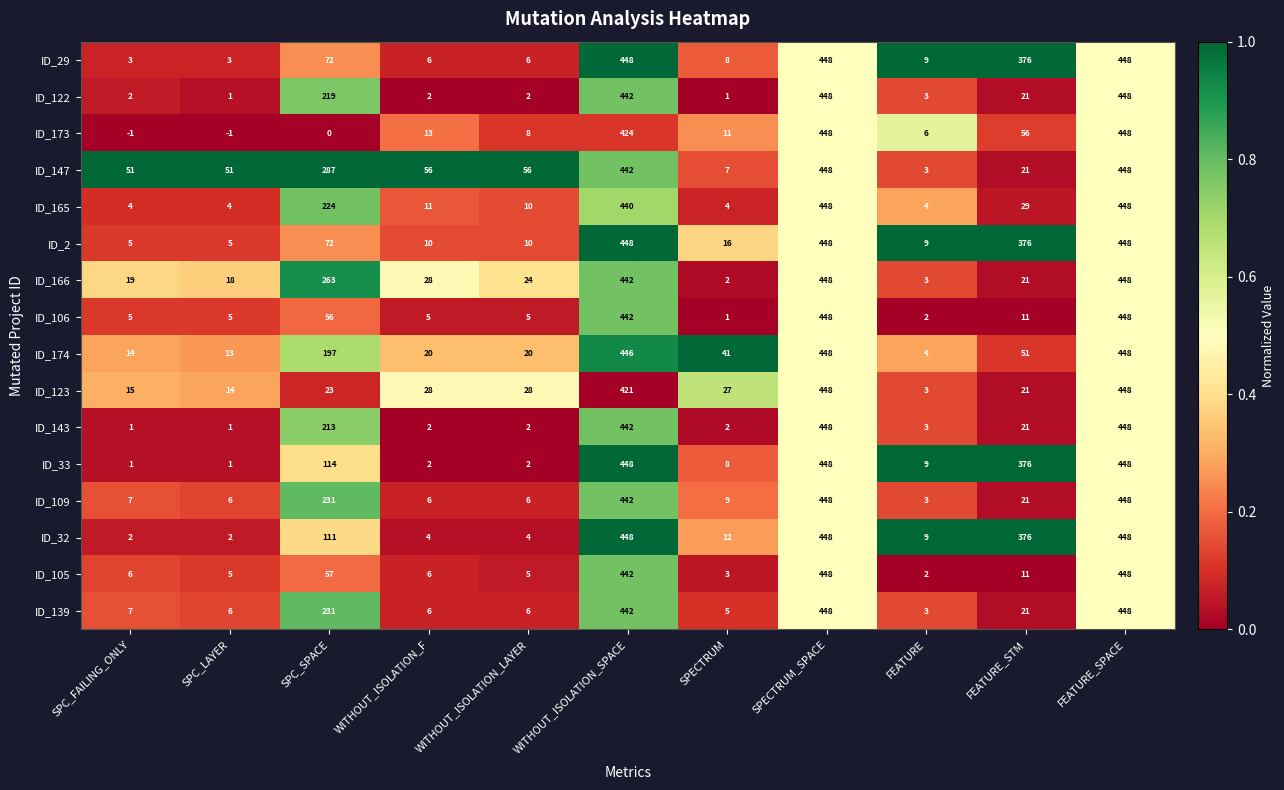

What is the total value across all series at WITHOUT_ISOLATION_SPACE?

7059